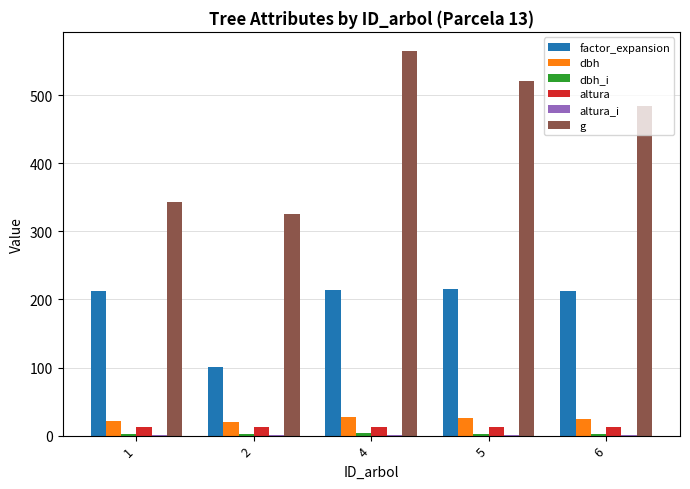

At which label does g first exceed 484?

4